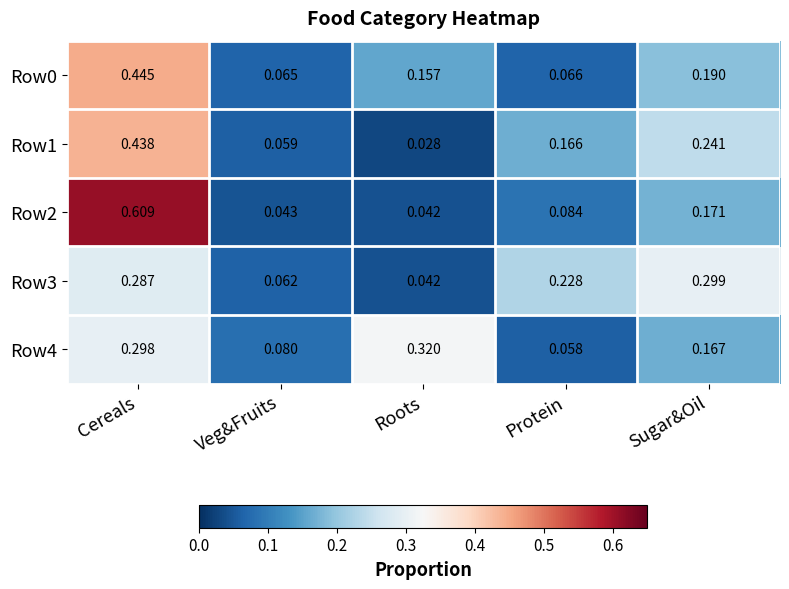

Which category has the lowest value in the Row4 series?

Protein